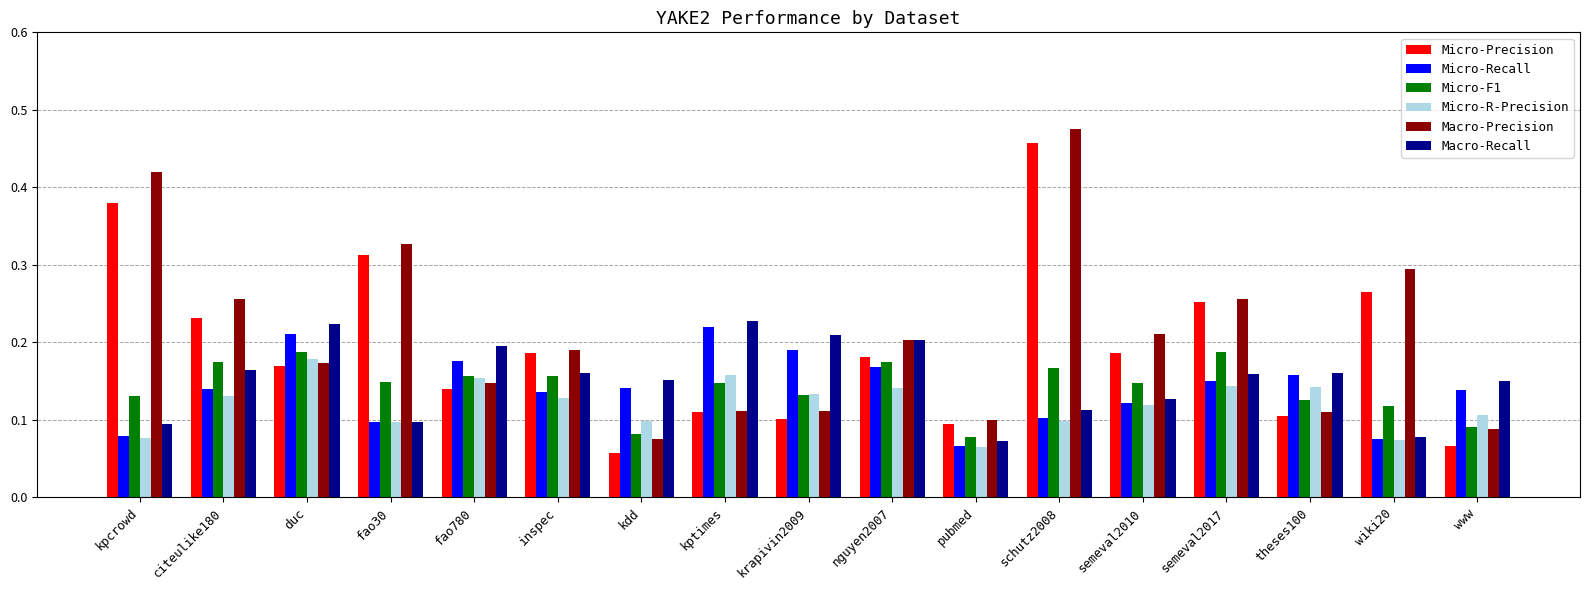

At which label is Macro-Precision closest to 0?

kdd